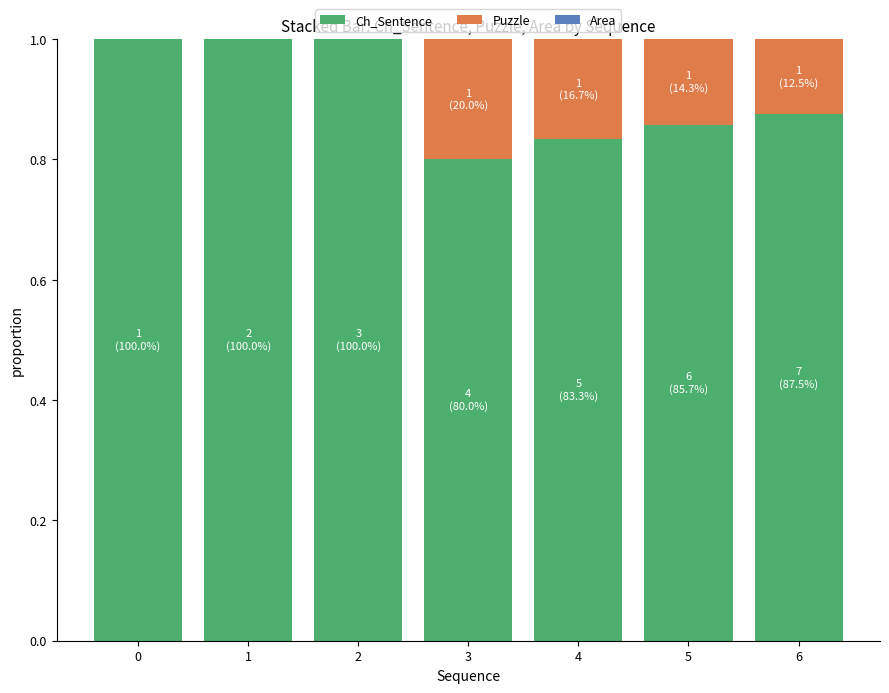

What is the total value across all series at 6?

1.0